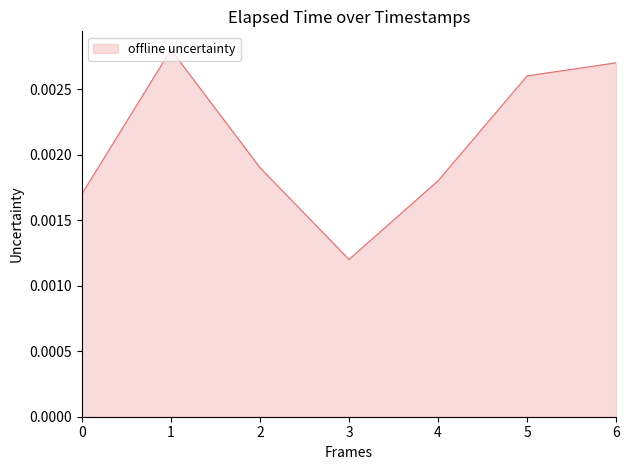

True or false: the data has more than 1 interior local peaks.

False